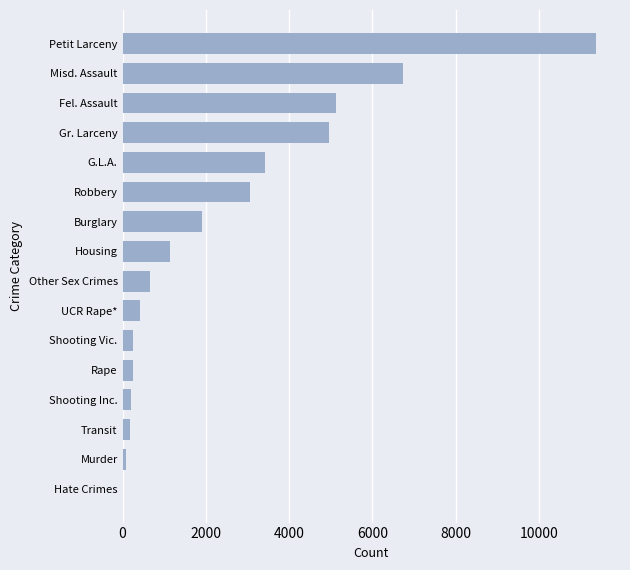

What value does the data have at UCR Rape*?

421